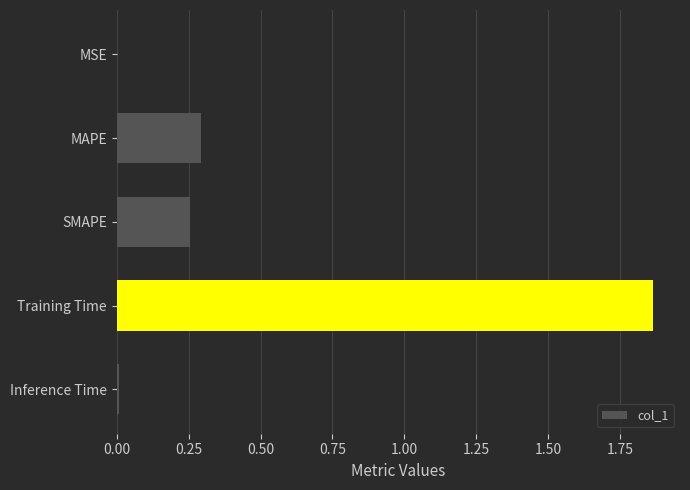

The value at SMAPE is 0.4. True or false?

False